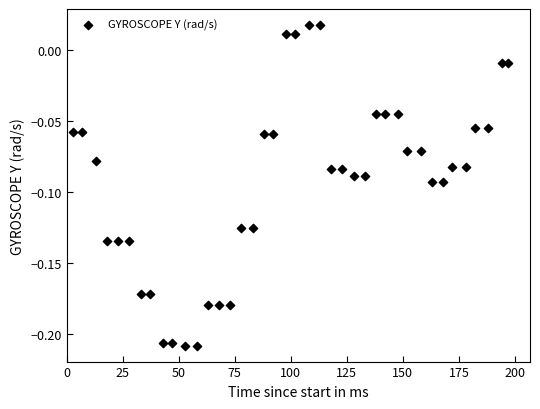

What is the range of X values (max minus min)?

194.0